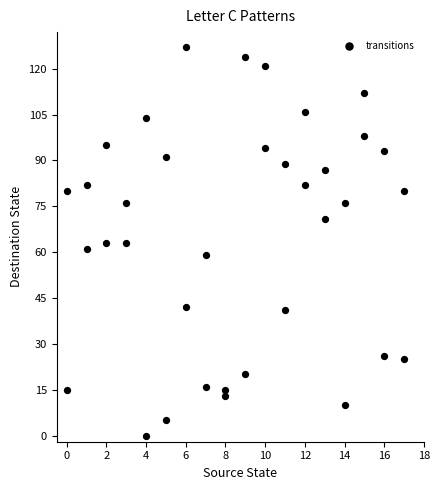

What is the range of Y values (max minus min)?

127